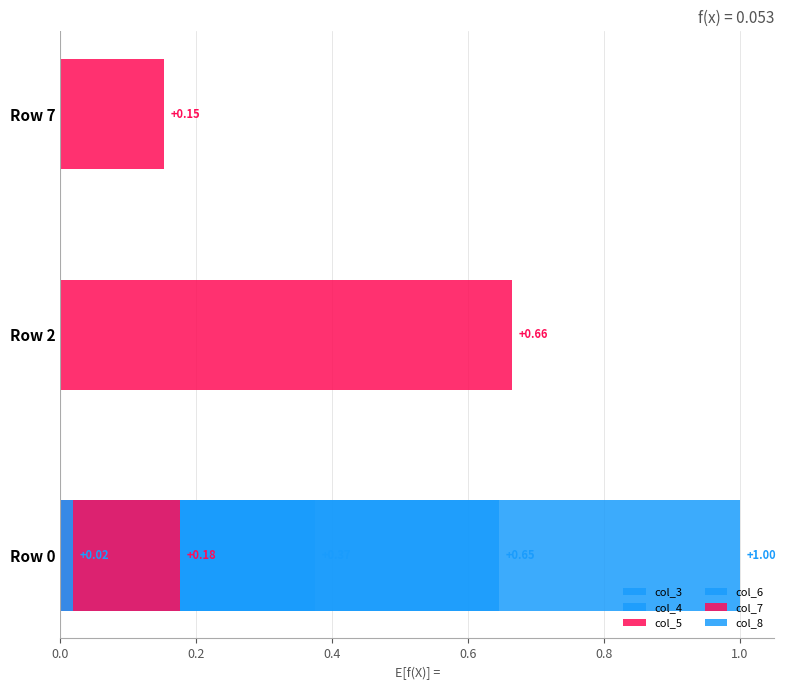

How many bars are there in each group?

6